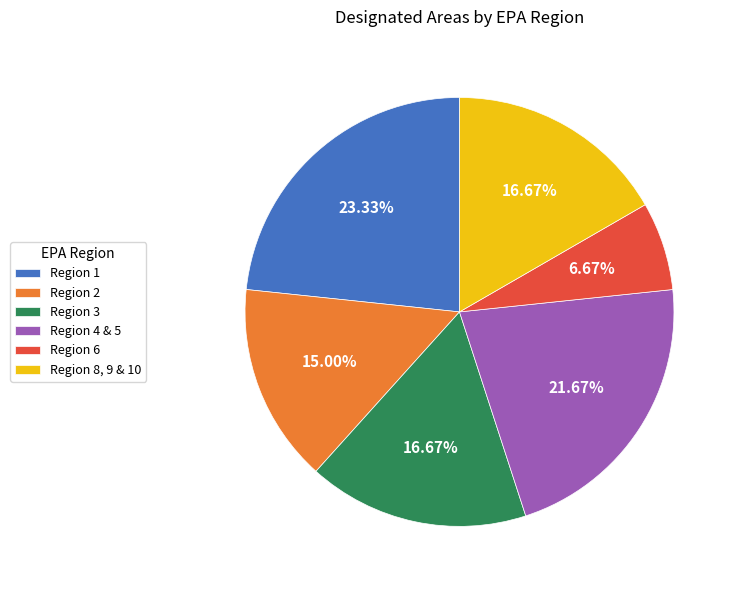

The Region 8, 9 & 10 slice represents 24% of the pie. True or false?

False